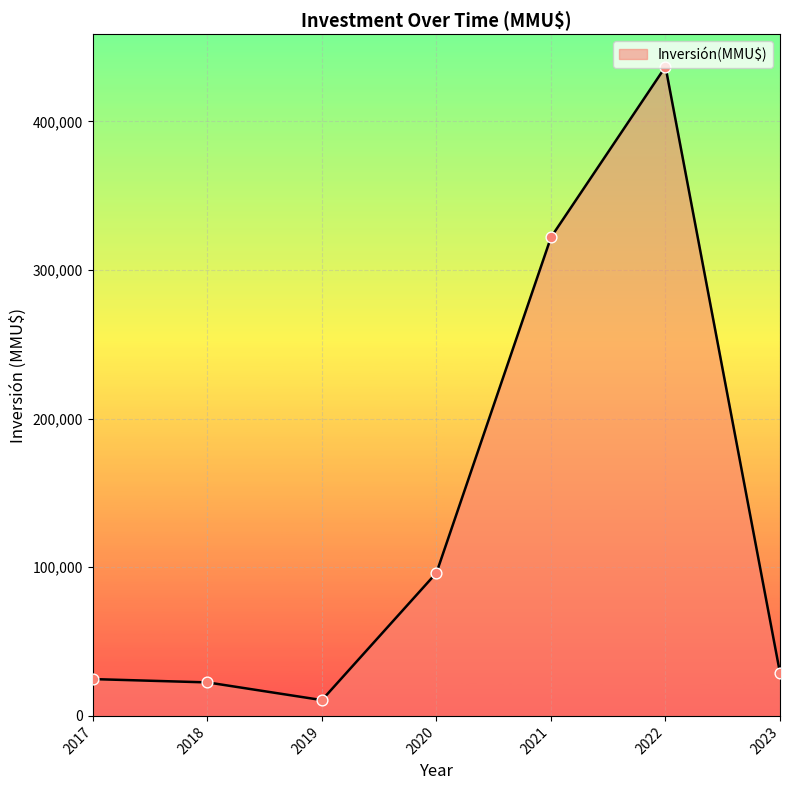

Approximately how many times larger is the value at 2017 compared to 2022?

0.1